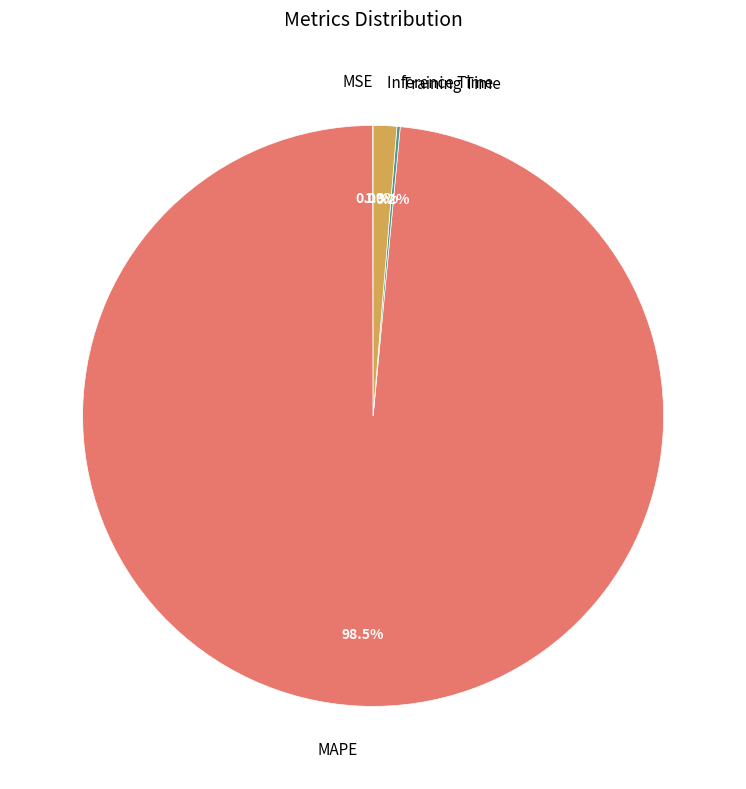

Which slice is the largest?

MAPE